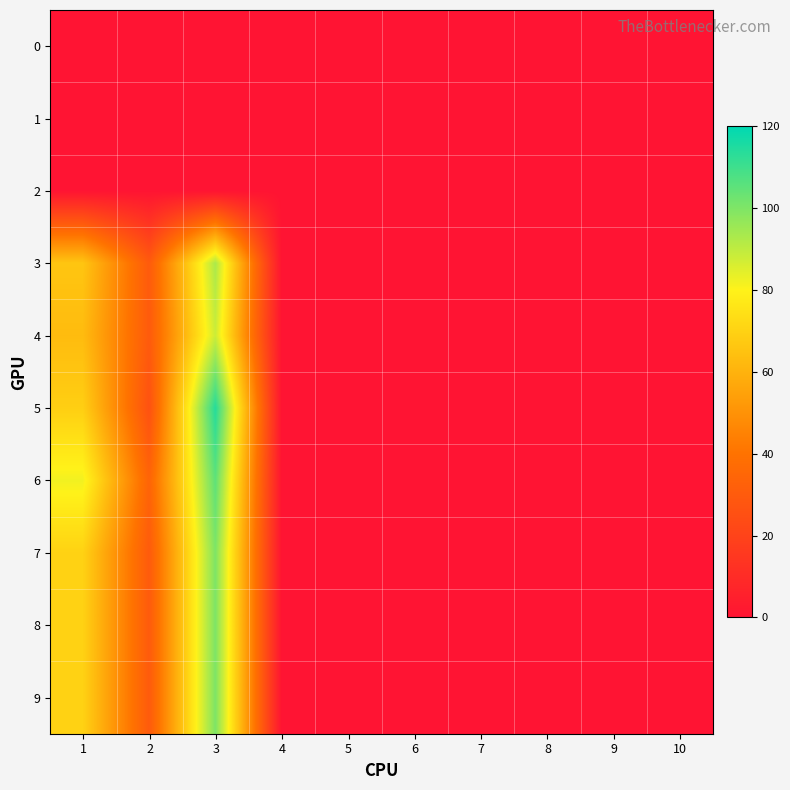

Rank the series at 5 from highest to lowest value.

0, 1, 2, 3, 4, 5, 6, 7, 8, 9